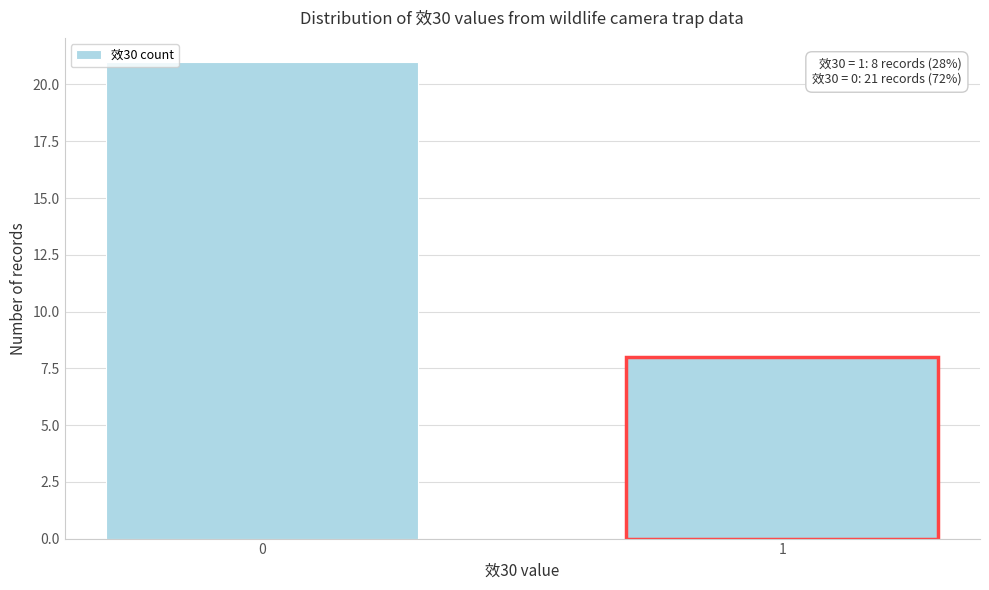

Reading right to left, transcribe all the data shown in this chart.

1=8	0=21